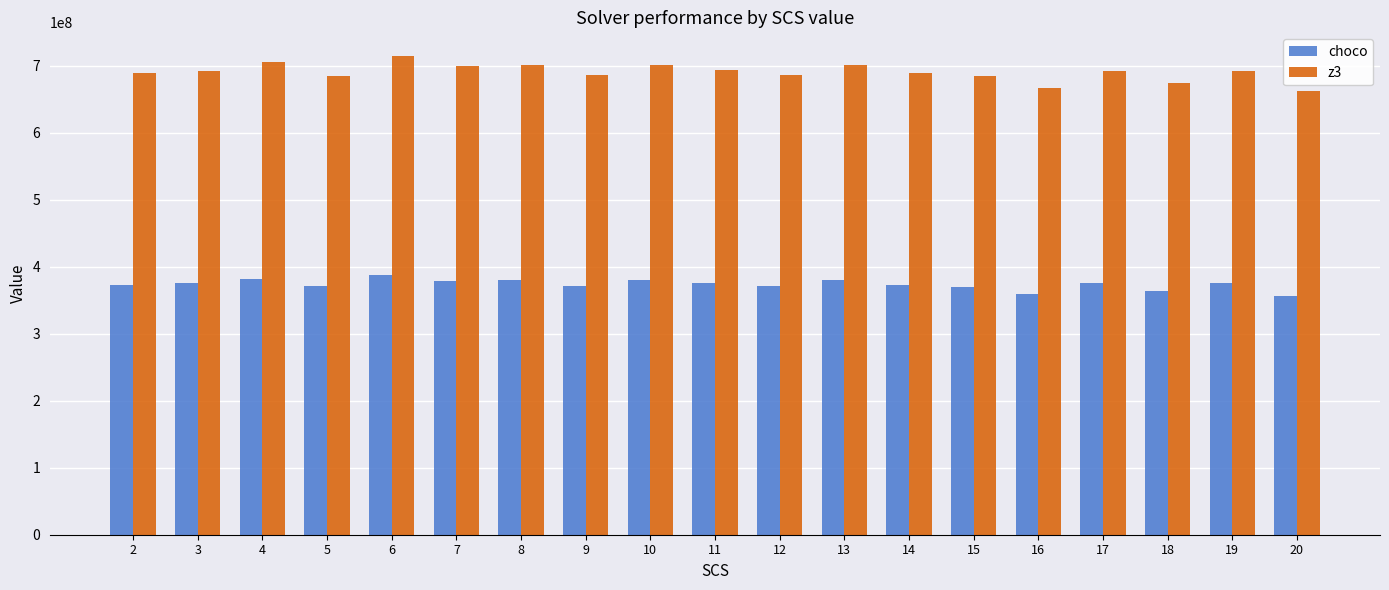

Count the number of data series in this chart.

2